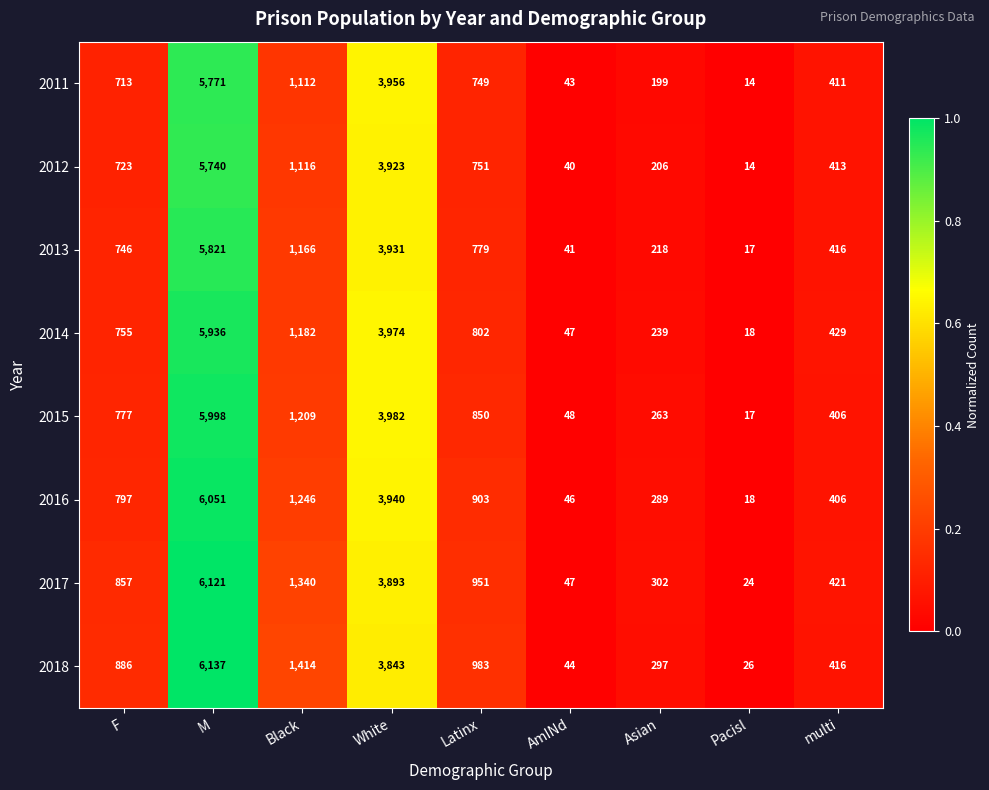

The 2011 series shows 1681 at Black. True or false?

False